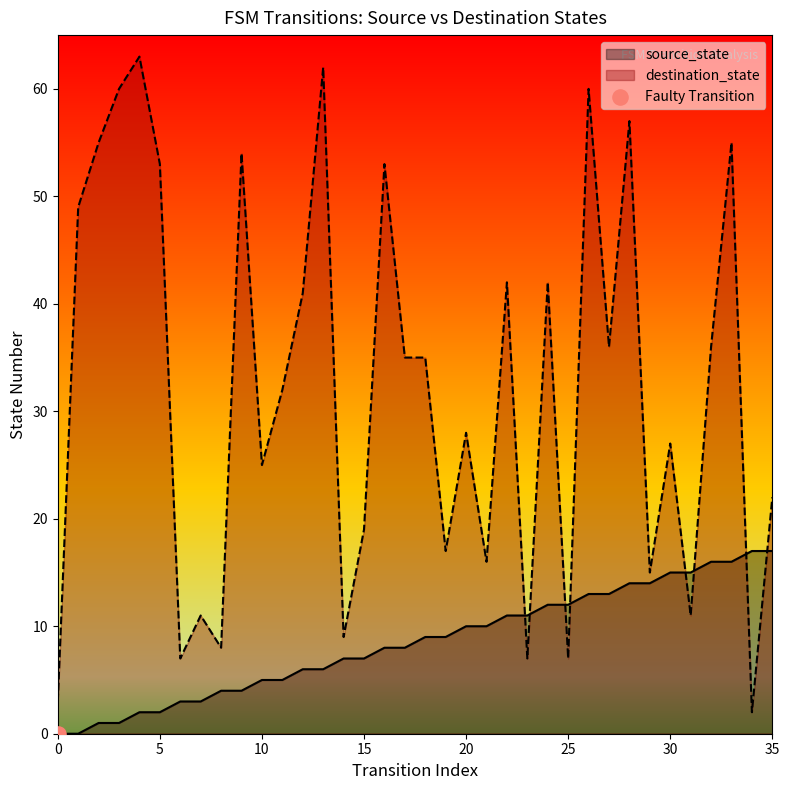

Which series reaches the maximum Y coordinate?

destination_state